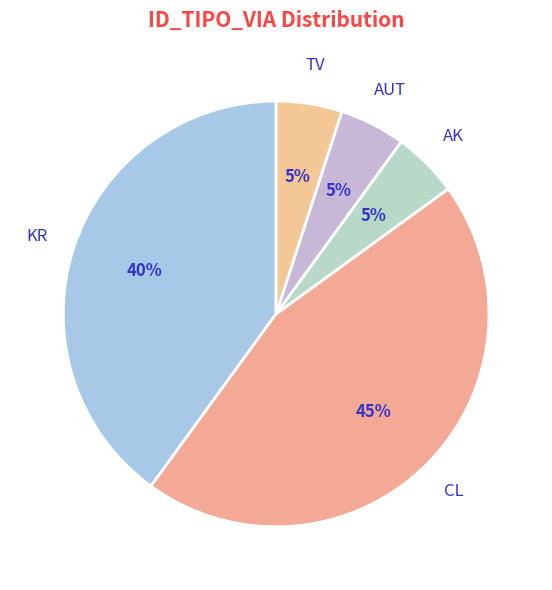

How many slices are in this pie chart?

5